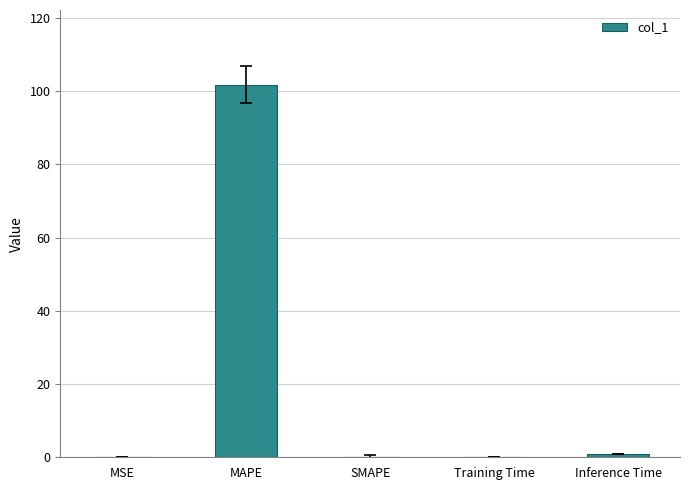

What is the maximum value shown in the chart?

101.8